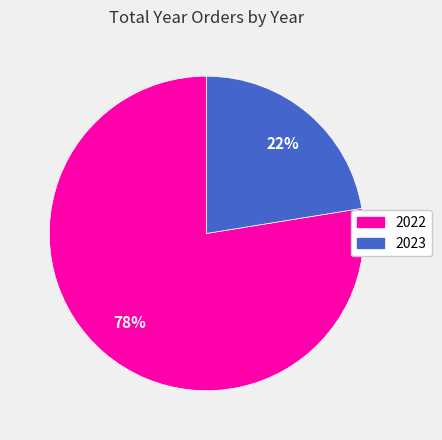

To the nearest percent, what is the combined percentage of 2023 and 2022?

100%